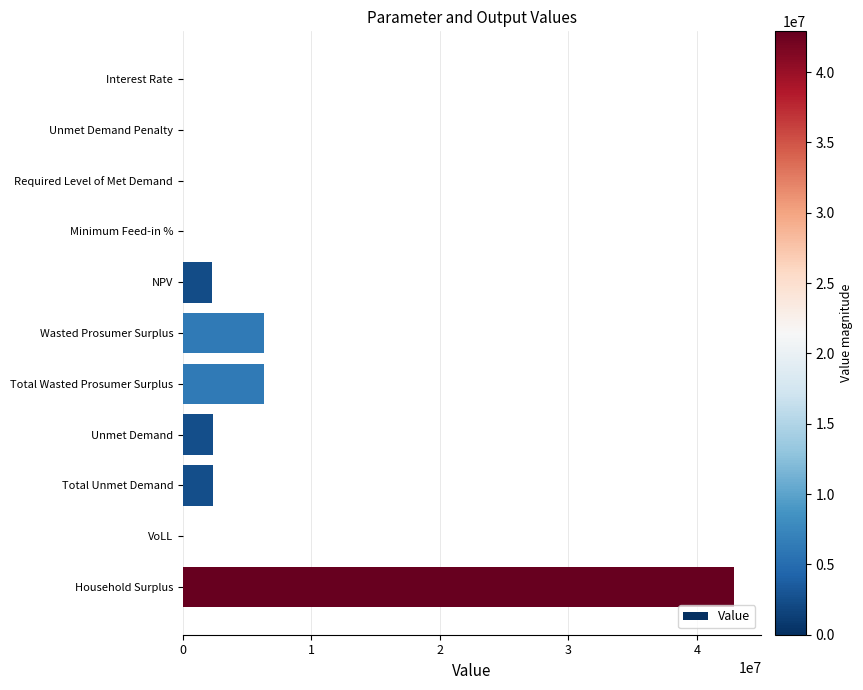

What is the change in value from Unmet Demand Penalty to Total Unmet Demand?

+2353364.5